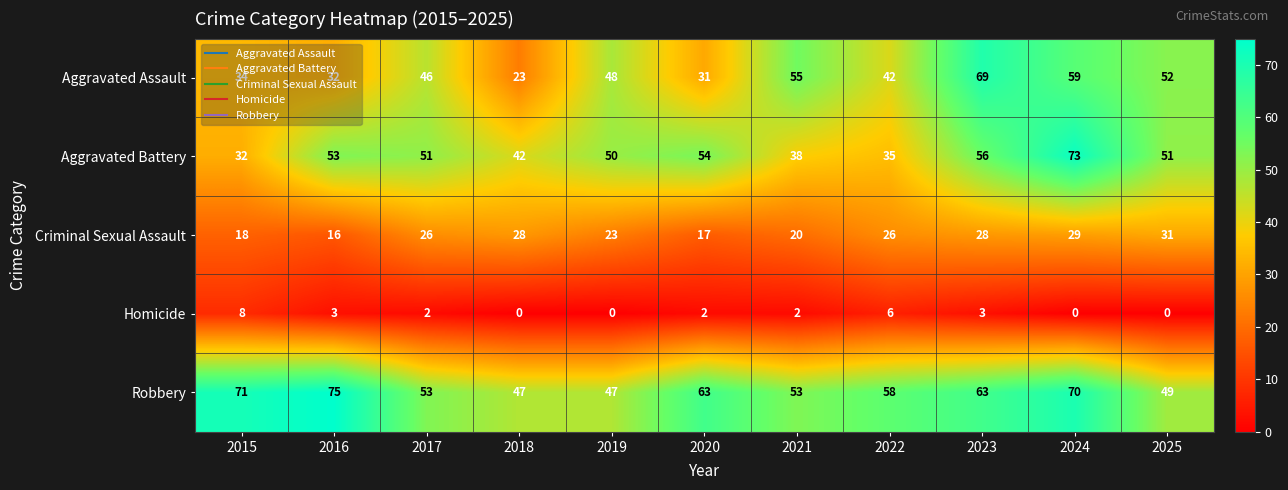

Rank the series at 2024 from lowest to highest value.

Homicide, Criminal Sexual Assault, Aggravated Assault, Robbery, Aggravated Battery